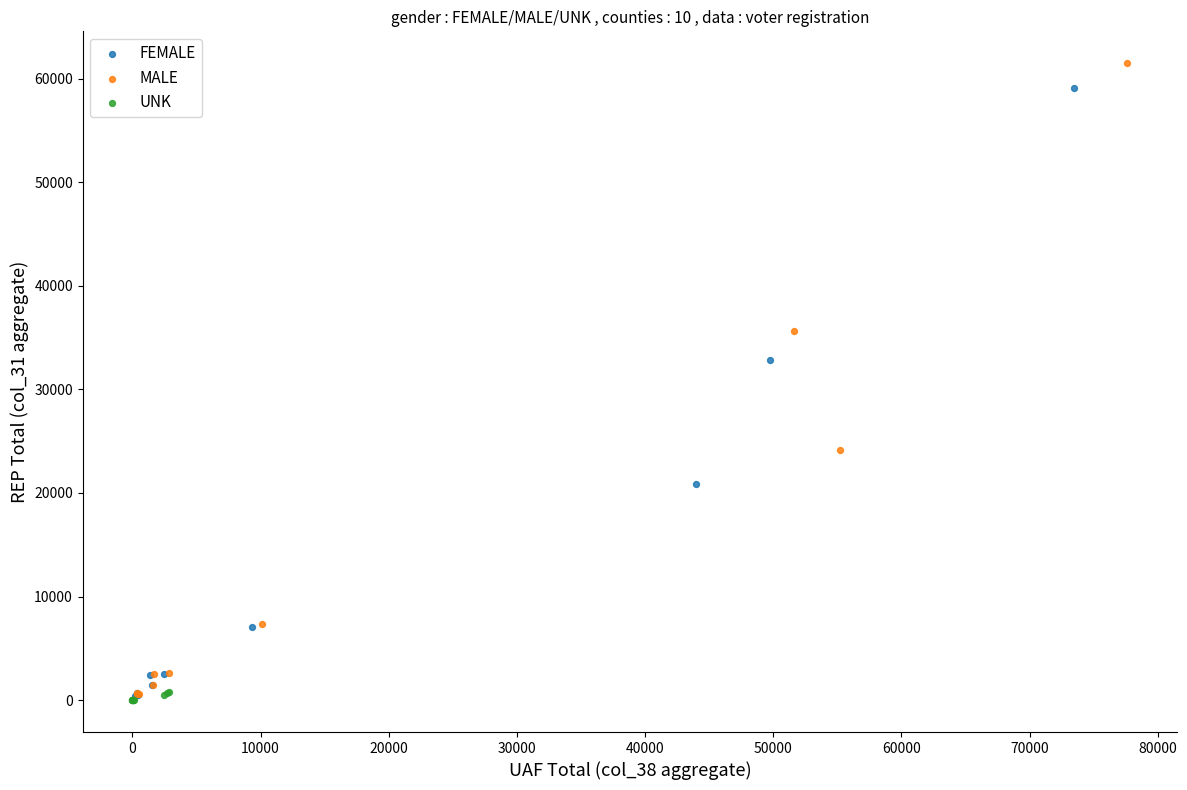

Which series has the widest spread of Y values?

MALE